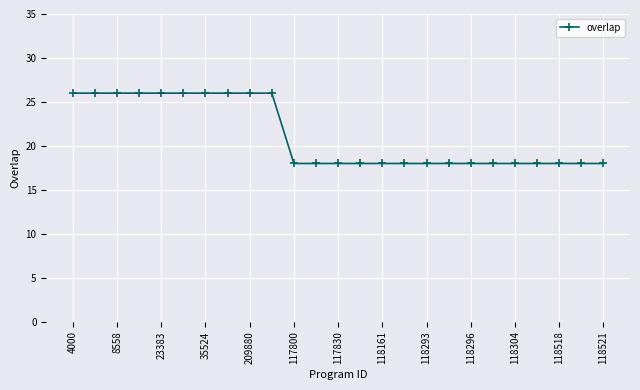

What is the difference between the maximum and minimum values?

8